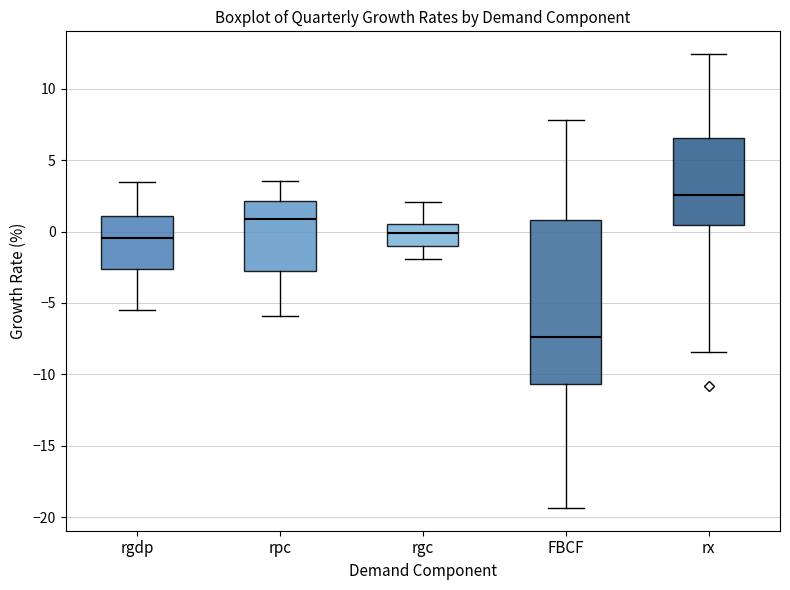

Which box is the tallest, from its lower edge to its upper edge?

FBCF